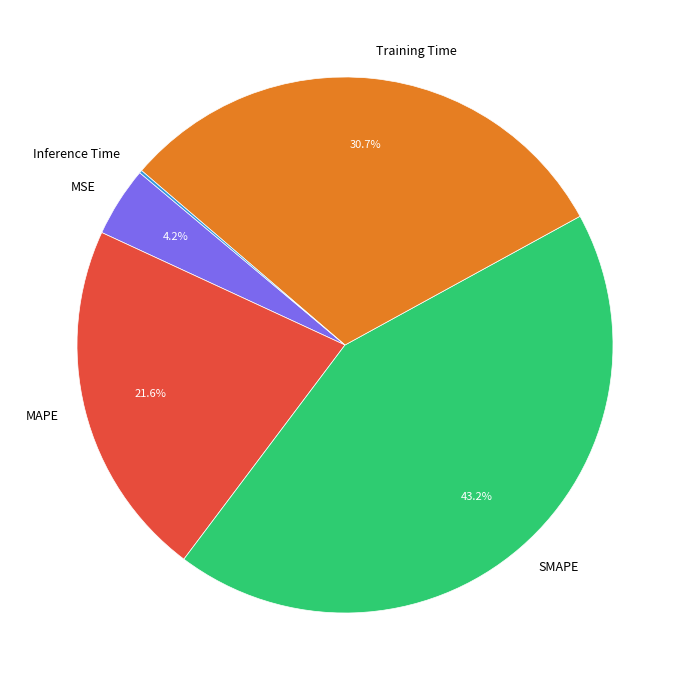

Is there a majority slice in this chart?

No